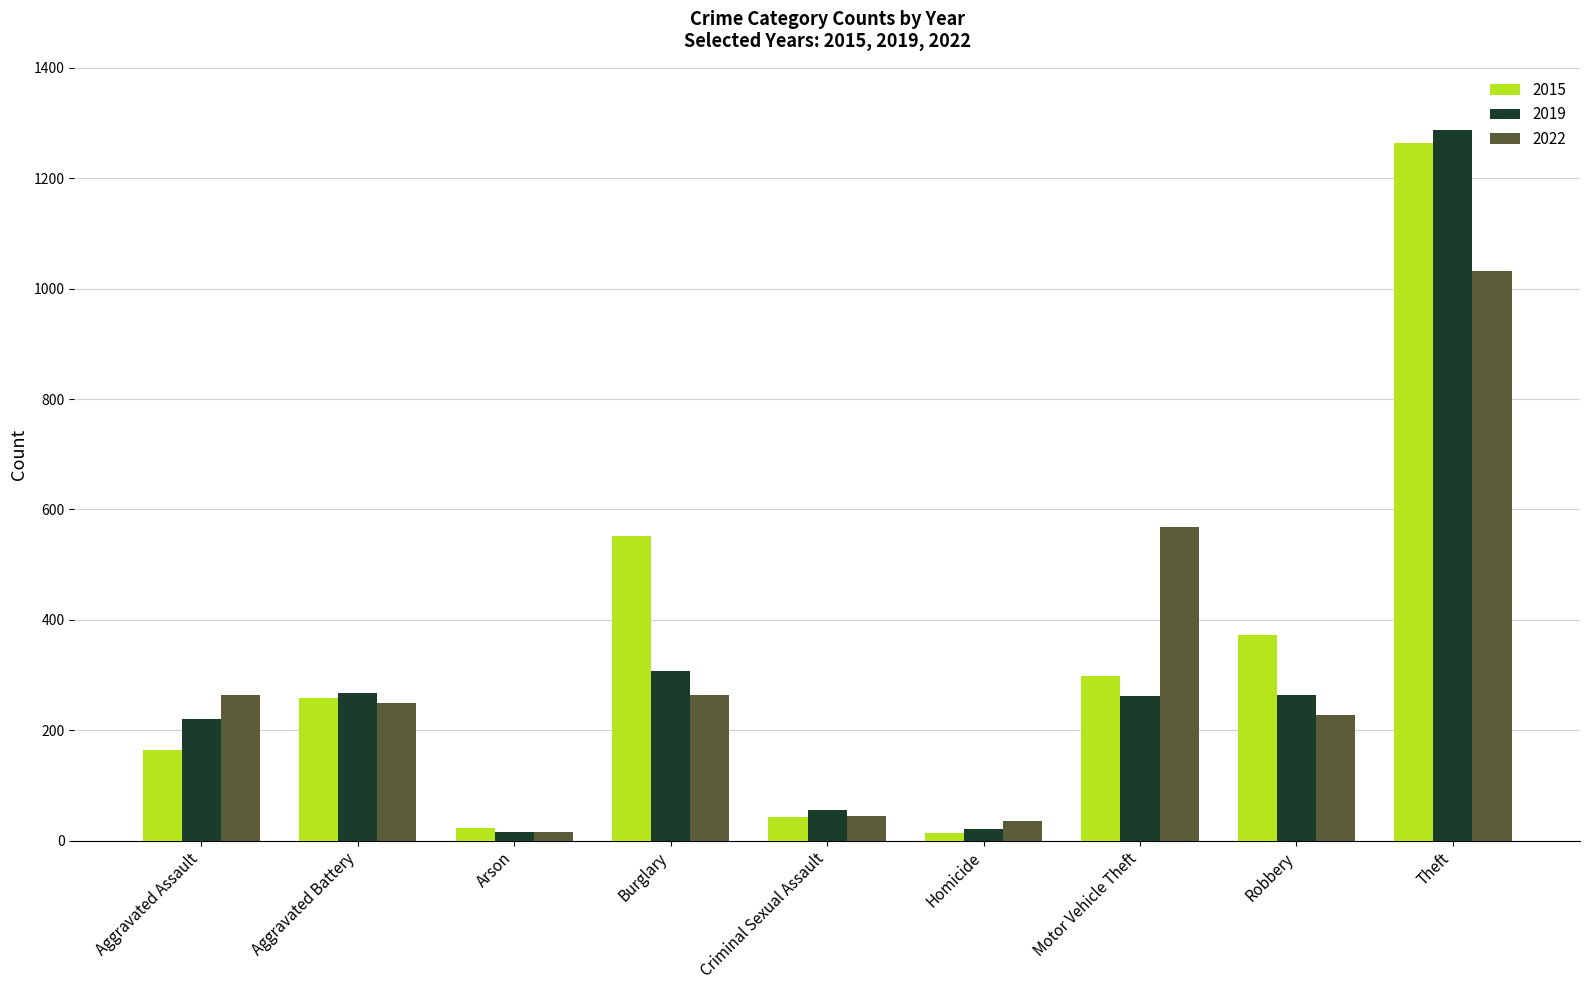

Does the chart contain any negative values?

No